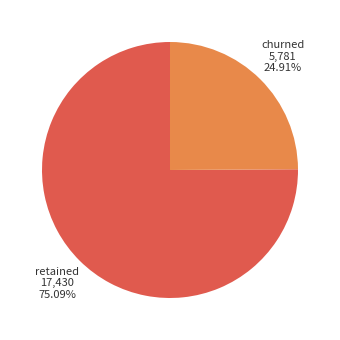

How many segments does this pie chart have?

2